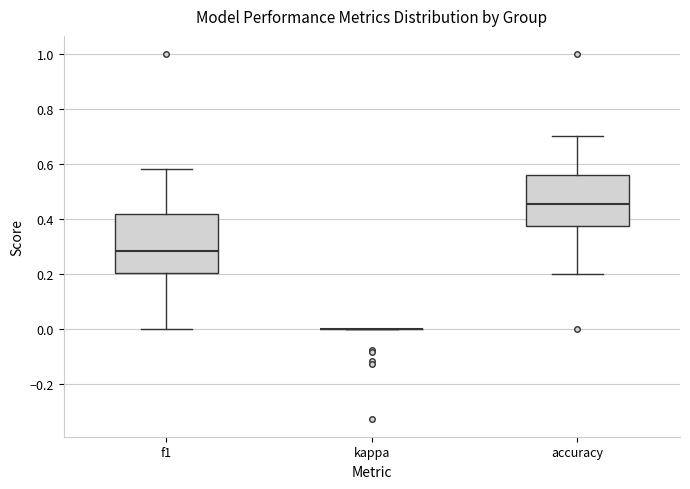

Where is the upper edge of the box for f1 on the y-axis? The values are not printed on the chart, so give them approximately, as read against the axis.

0.42